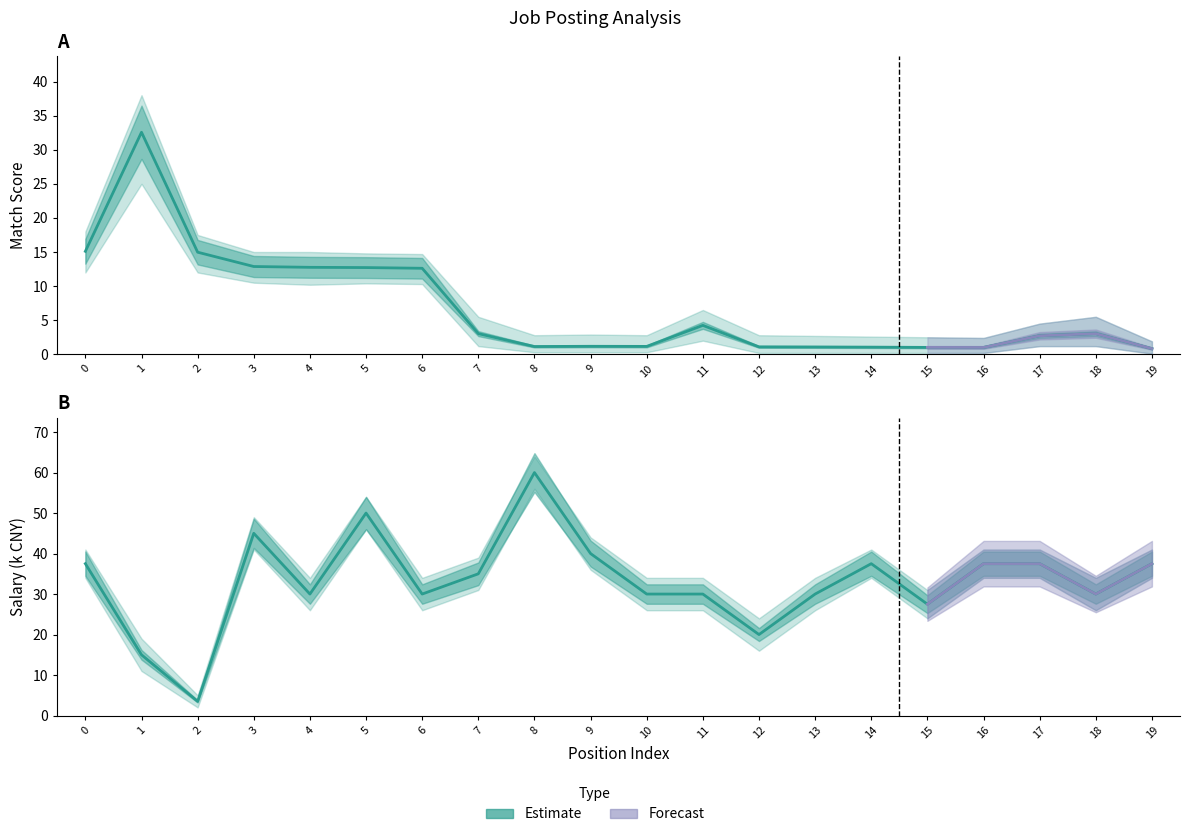

At 8, list the series in order from largest to smallest.

salary_scaled, matchScore